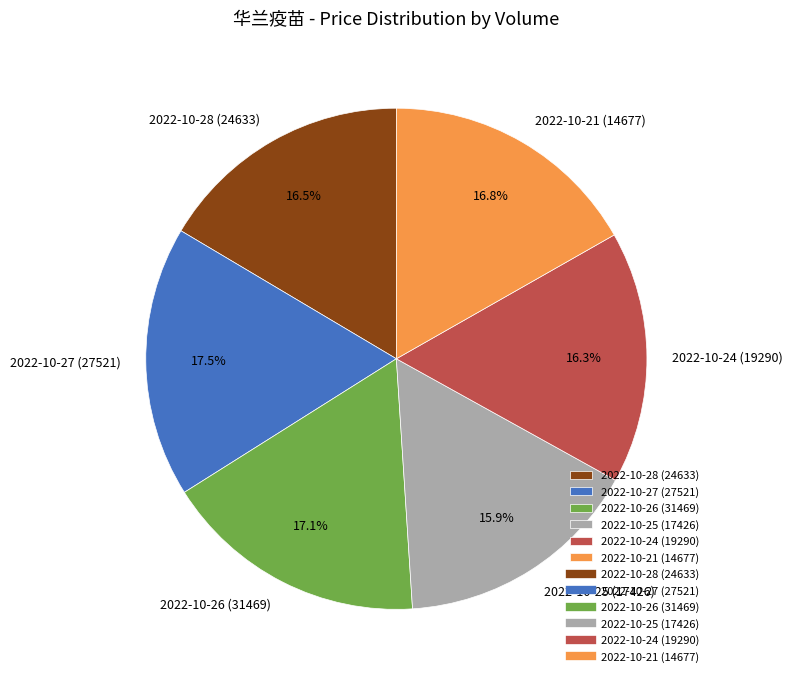

What is the ratio of the value at 2022-10-21 (14677) to the value at 2022-10-26 (31469)?

1.0